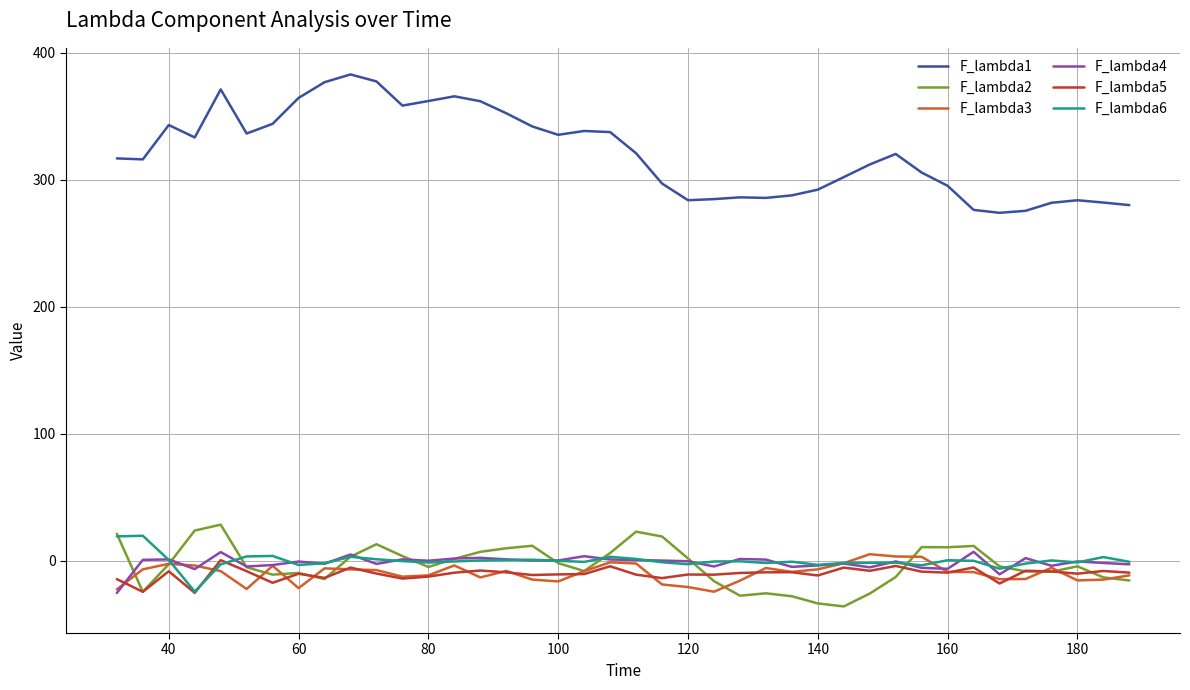

What is the lowest value of the F_lambda1 series?

273.8